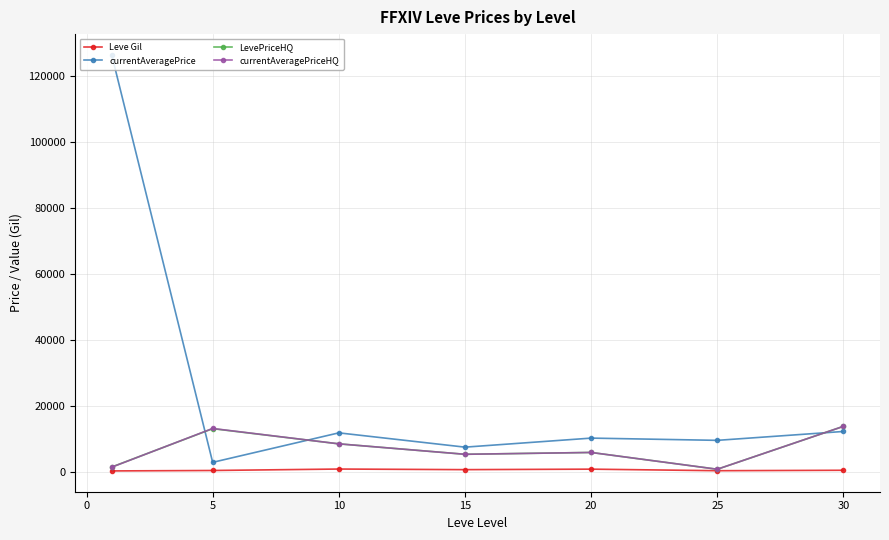

What is the greatest value displayed?

126471.0